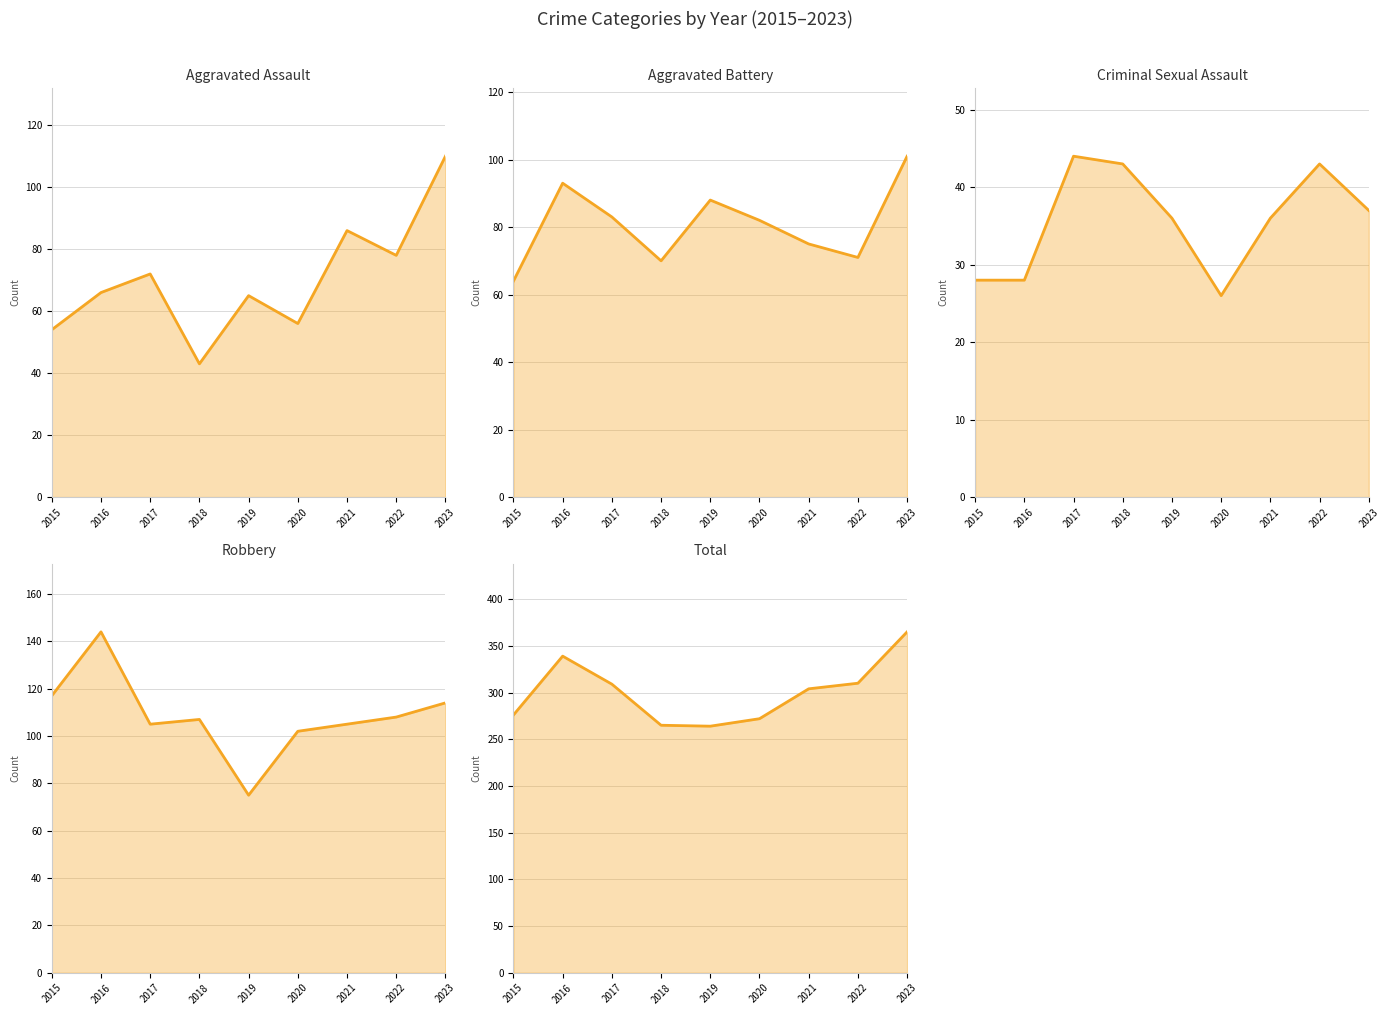

Reading left to right, transcribe all the data shown in this chart.

Aggravated Assault: 2015=54	2016=66	2017=72	2018=43	2019=65	2020=56	2021=86	2022=78	2023=110
Aggravated Battery: 2015=64	2016=93	2017=83	2018=70	2019=88	2020=82	2021=75	2022=71	2023=101
Criminal Sexual Assault: 2015=28	2016=28	2017=44	2018=43	2019=36	2020=26	2021=36	2022=43	2023=37
Robbery: 2015=117	2016=144	2017=105	2018=107	2019=75	2020=102	2021=105	2022=108	2023=114
Total: 2015=276	2016=339	2017=309	2018=265	2019=264	2020=272	2021=304	2022=310	2023=365